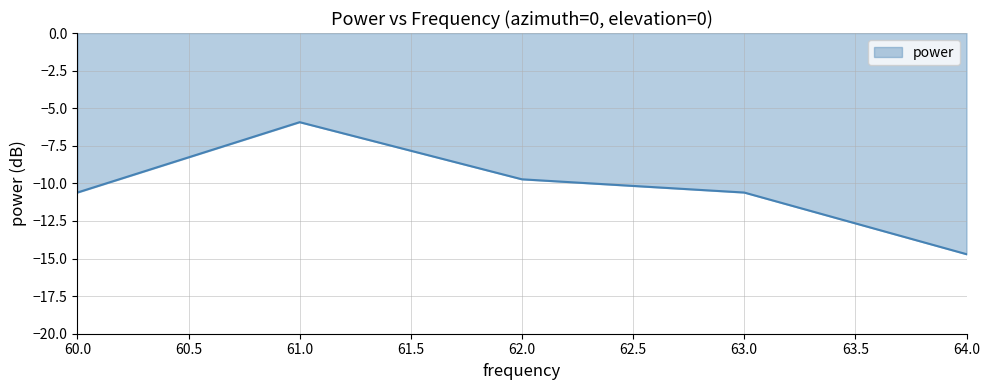

Which label corresponds to the smallest value in the chart?

64.0